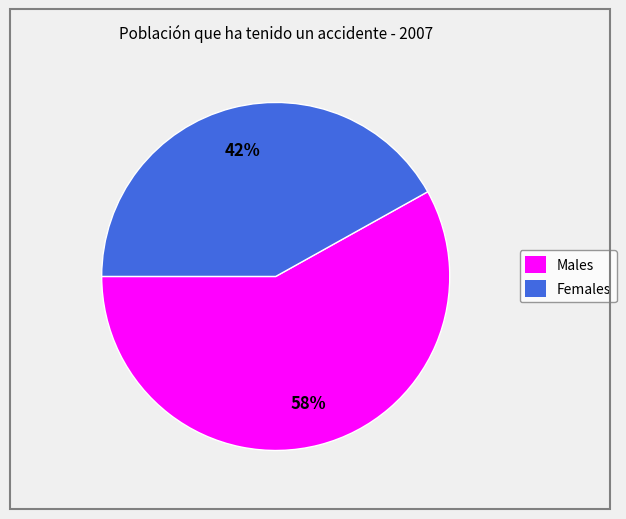

To the nearest percent, what is the difference between the largest and smallest slice percentages?

16%